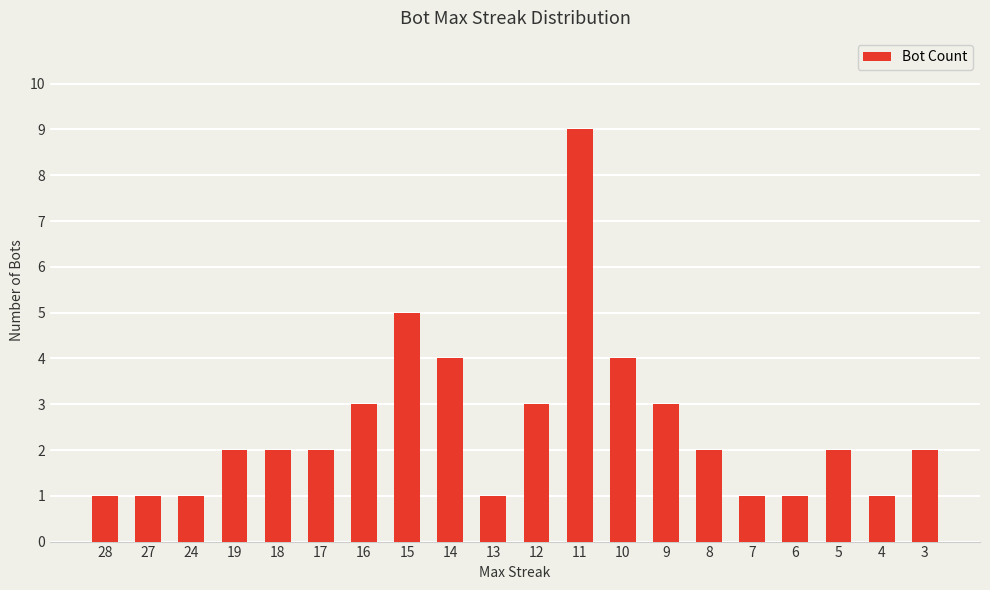

What is the difference between the values at 27 and 9?

2